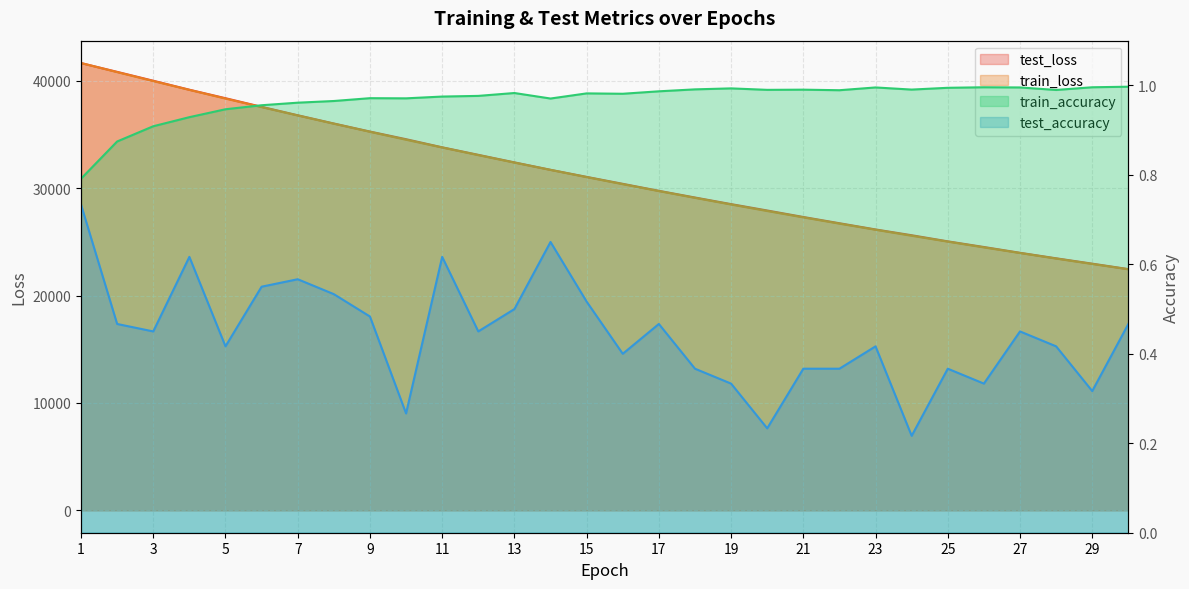

Reading left to right, extract all data points from this chart.

test_loss: 1=41636.6	2=40818.9	3=39994.0	4=39157.0	5=38367.5	6=37562.7	7=36778.9	8=36011.1	9=35262.2	10=34550.9	11=33795.1	12=33095.1	13=32393.5	14=31702.3	15=31043.2	16=30396.1	17=29745.9	18=29121.8	19=28507.5	20=27913.9	21=27309.0	22=26727.6	23=26149.1	24=25611.0	25=25041.4	26=24515.2	27=23976.2	28=23463.1	29=22964.6	30=22458.3
train_loss: 1=41640.4	2=40795.7	3=39962.7	4=39141.3	5=38332.6	6=37538.1	7=36757.9	8=35991.5	9=35239.5	10=34501.4	11=33777.6	12=33067.4	13=32371.3	14=31689.1	15=31019.7	16=30363.9	17=29720.8	18=29090.4	19=28472.5	20=27866.9	21=27273.5	22=26692.0	23=26121.9	24=25563.3	25=25015.9	26=24479.6	27=23954.1	28=23439.2	29=22934.6	30=22440.2
train_accuracy: 1=0.8	2=0.9	3=0.9	4=0.9	5=0.9	6=1.0	7=1.0	8=1.0	9=1.0	10=1.0	11=1.0	12=1.0	13=1.0	14=1.0	15=1.0	16=1.0	17=1.0	18=1.0	19=1.0	20=1.0	21=1.0	22=1.0	23=1.0	24=1.0	25=1.0	26=1.0	27=1.0	28=1.0	29=1.0	30=1.0
test_accuracy: 1=0.7	2=0.5	3=0.4	4=0.6	5=0.4	6=0.6	7=0.6	8=0.5	9=0.5	10=0.3	11=0.6	12=0.4	13=0.5	14=0.6	15=0.5	16=0.4	17=0.5	18=0.4	19=0.3	20=0.2	21=0.4	22=0.4	23=0.4	24=0.2	25=0.4	26=0.3	27=0.4	28=0.4	29=0.3	30=0.5